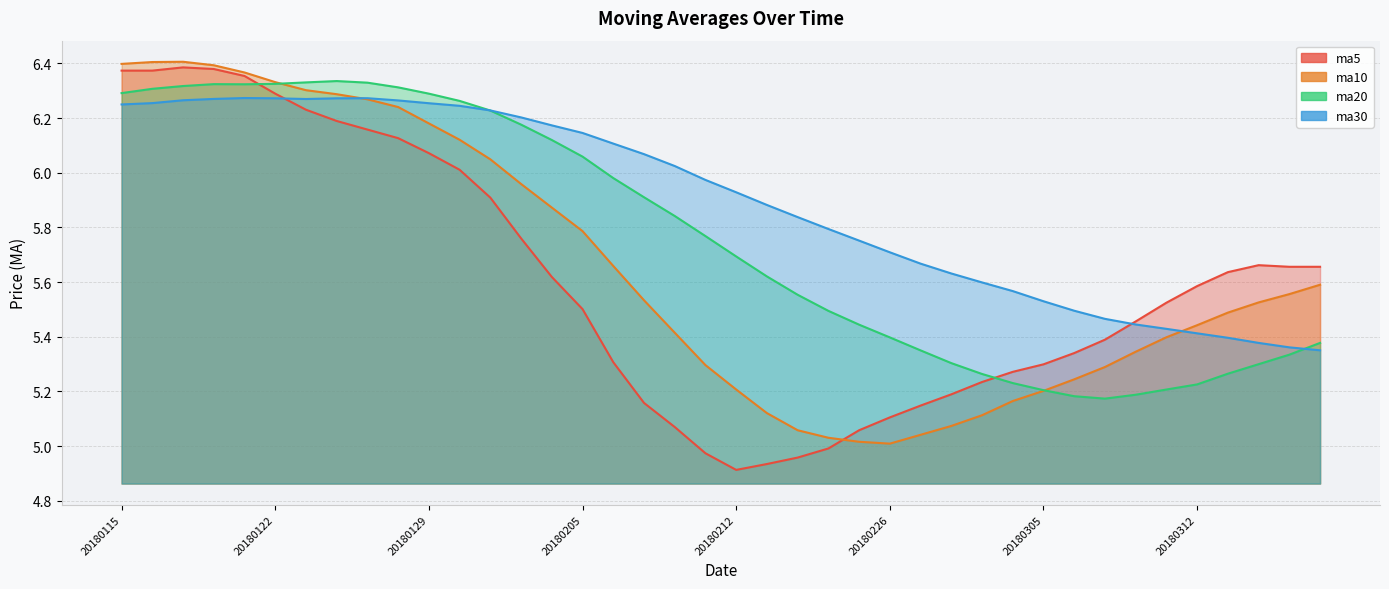

At which label is ma10 closest to 5?

20180226